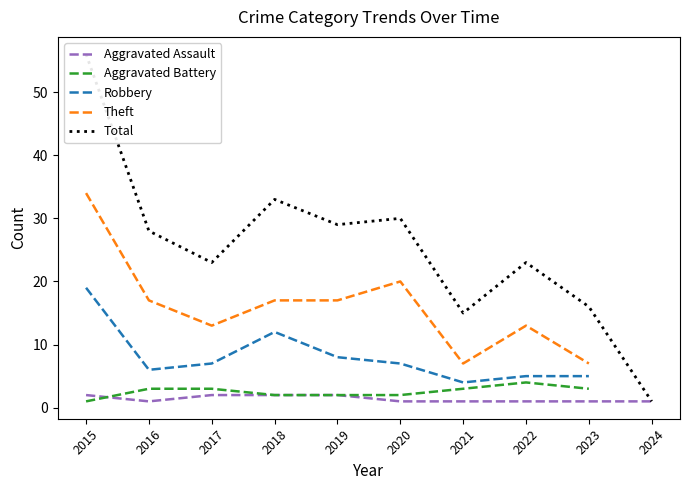

Between 2024 and 2023, which is larger?

2024